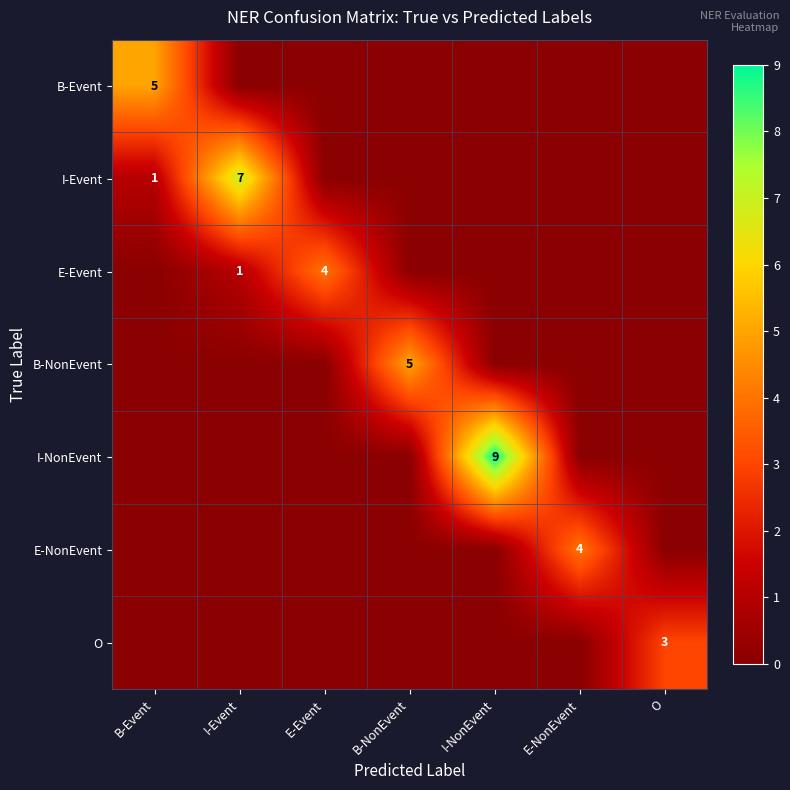

The E-NonEvent series shows 4 at E-NonEvent. True or false?

True